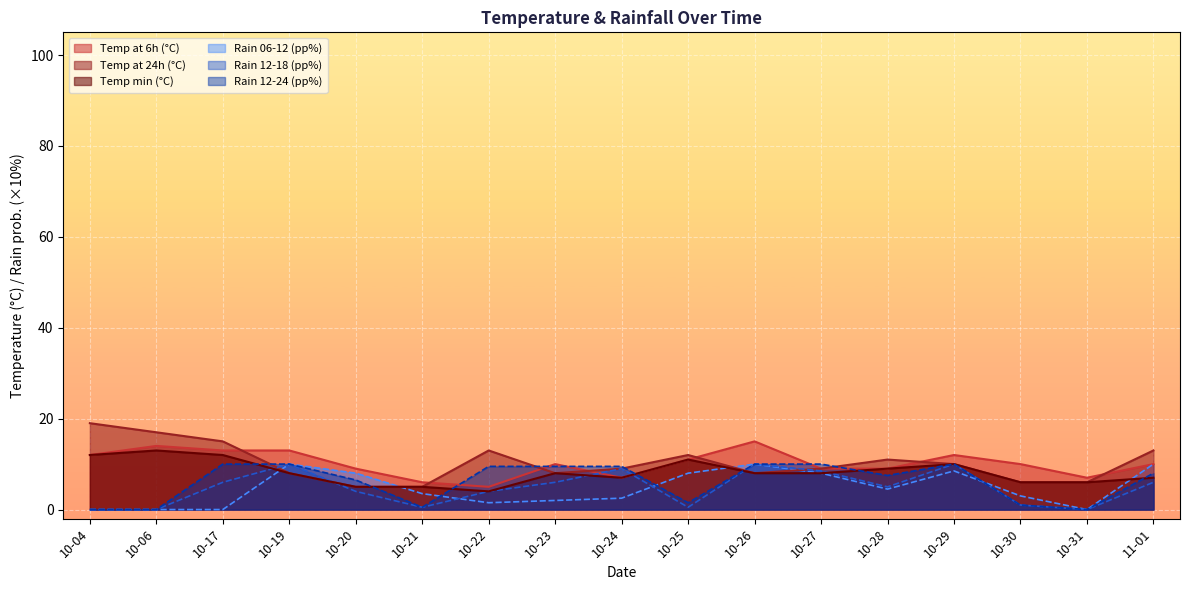

Reading right to left, transcribe all the data shown in this chart.

temp_6: 10.0	7.0	10.0	12.0	9.0	9.0	15.0	11.0	7.0	10.0	5.0	6.0	9.0	13.0	13.0	14.0	12.0
temp_24: 13.0	6.0	6.0	10.0	11.0	9.0	8.0	12.0	9.0	8.0	13.0	5.0	5.0	8.0	15.0	17.0	19.0
temp_min: 7.0	6.0	6.0	10.0	9.0	8.0	8.0	11.0	7.0	8.0	4.0	5.0	5.0	8.0	12.0	13.0	12.0
rain_06-12: 10.0	0.0	3.0	8.5	4.5	8.0	10.0	8.0	2.5	2.0	1.5	3.5	8.0	10.0	0.0	0.0	0.0
rain_12-18: 6.0	0.0	1.0	10.0	5.0	8.5	10.0	0.5	9.0	6.0	4.0	0.5	4.0	10.0	6.0	0.0	0.0
rain_12-24: 8.0	0.0	1.0	10.0	7.5	10.0	10.0	1.5	9.5	9.5	9.5	0.5	6.5	10.0	10.0	0.0	0.0